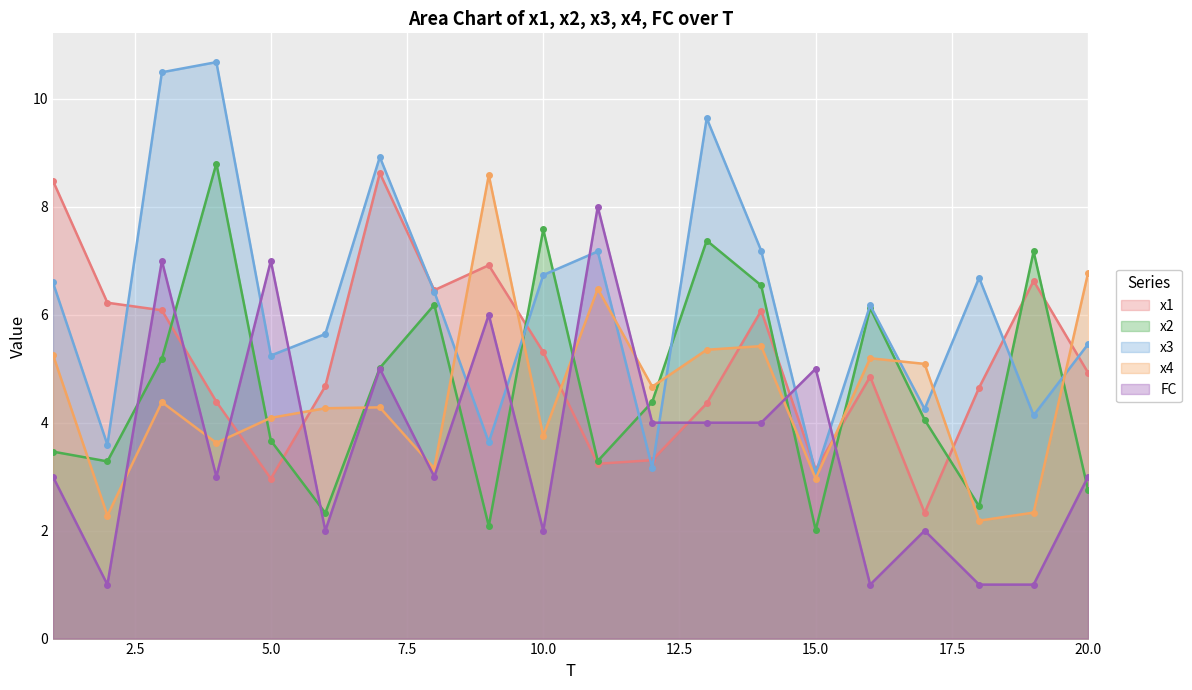

How many lines are shown in the chart?

5